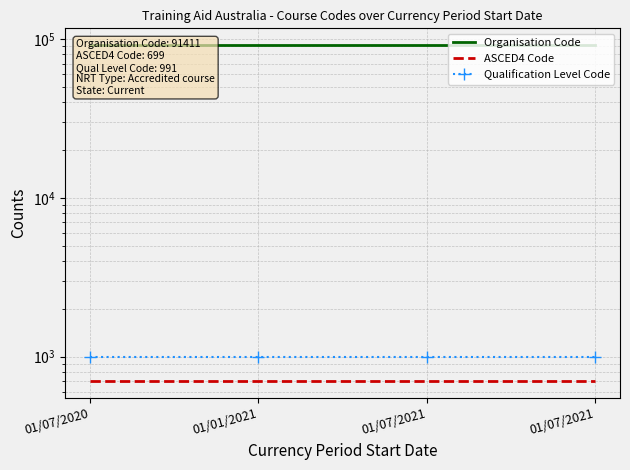

True or false: ASCED4 Code has more than 2 interior local peaks.

False